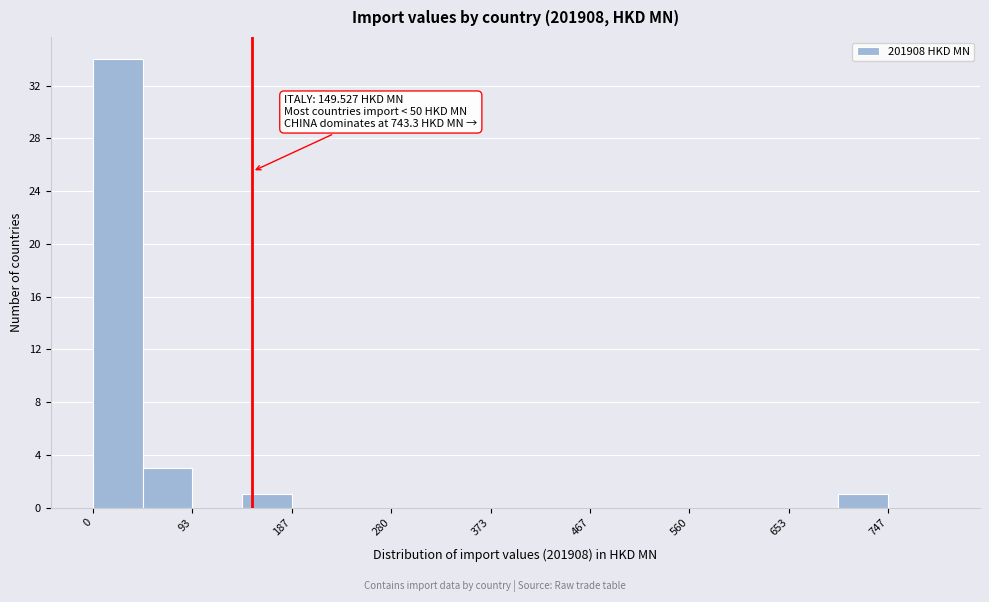

Which range on the x-axis has the tallest bar?

0 to 50